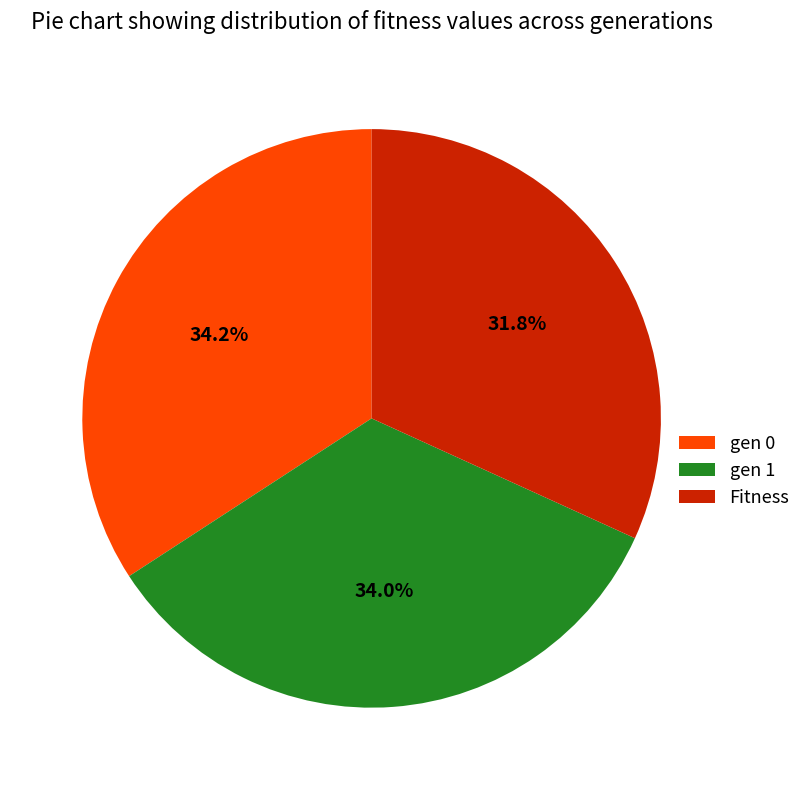

To the nearest percent, what is the combined percentage of Fitness and gen 0?

66%